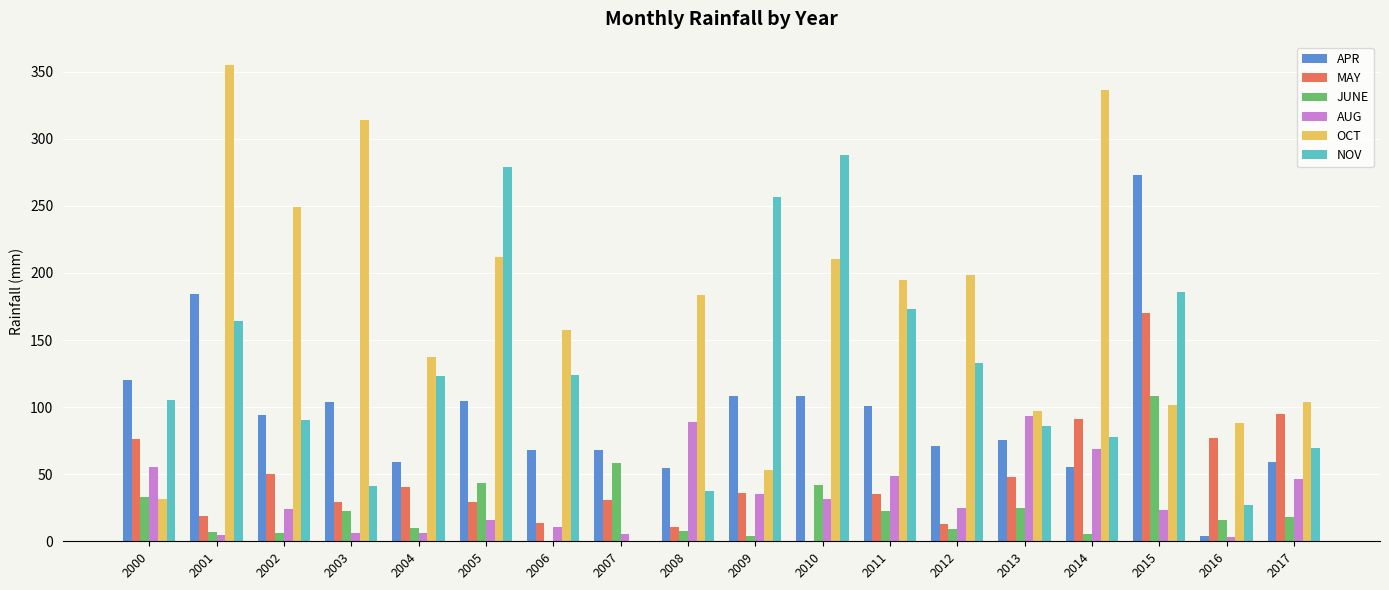

Which label corresponds to the largest value in the chart?

2001